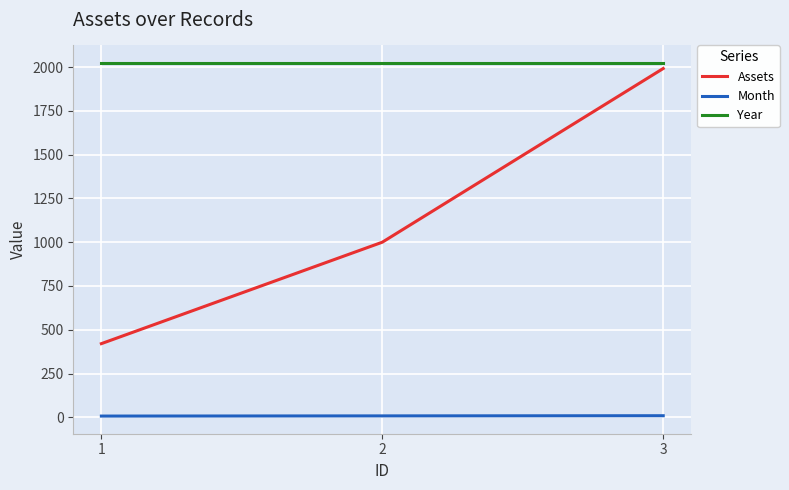

What is the average value of the Year series?

2023.0